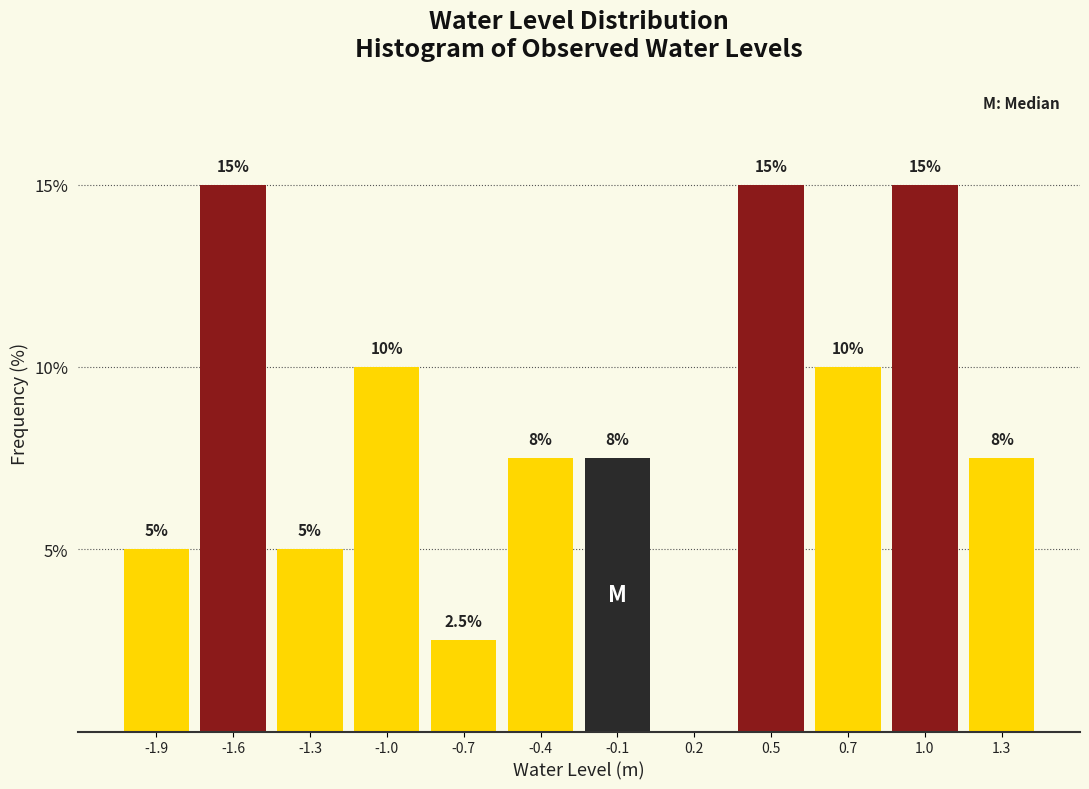

Reading left to right, list all the values displayed in this chart.

-1.9=5.0	-1.6=15.0	-1.3=5.0	-1.0=10.0	-0.7=2.5	-0.4=7.5	-0.1=7.5	0.2=0.0	0.5=15.0	0.7=10.0	1.0=15.0	1.3=7.5